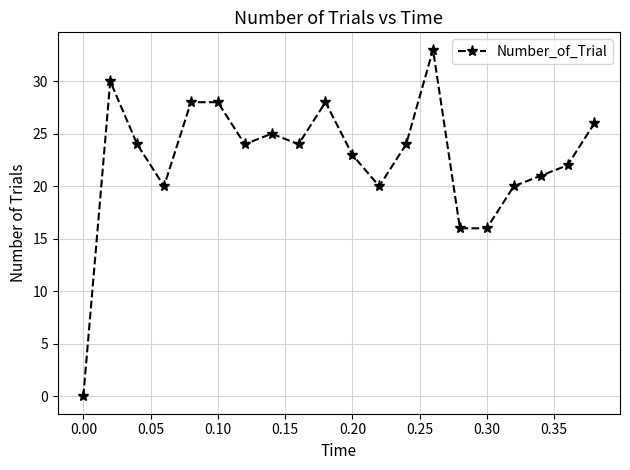

What is the maximum value shown in the chart?

33